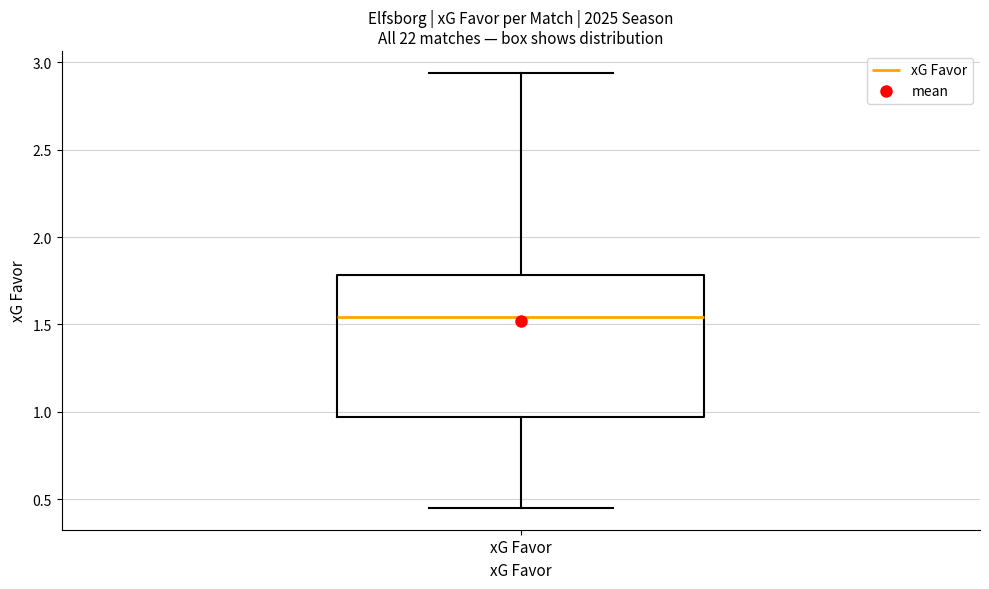

Where does the lower whisker of the box for xG Favor end on the y-axis? The values are not printed on the chart, so give them approximately, as read against the axis.

0.45